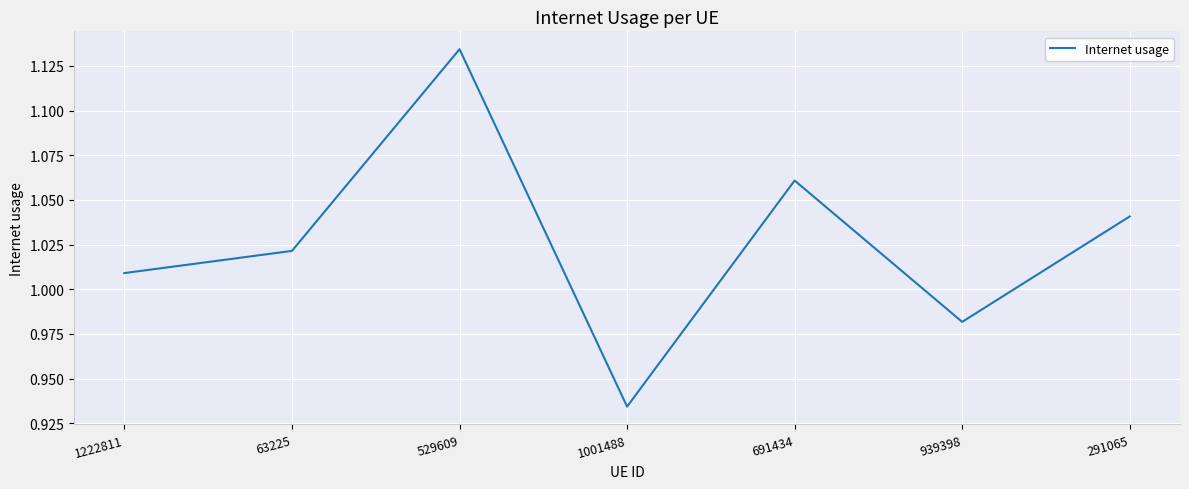

Does the chart have visible grid lines?

Yes